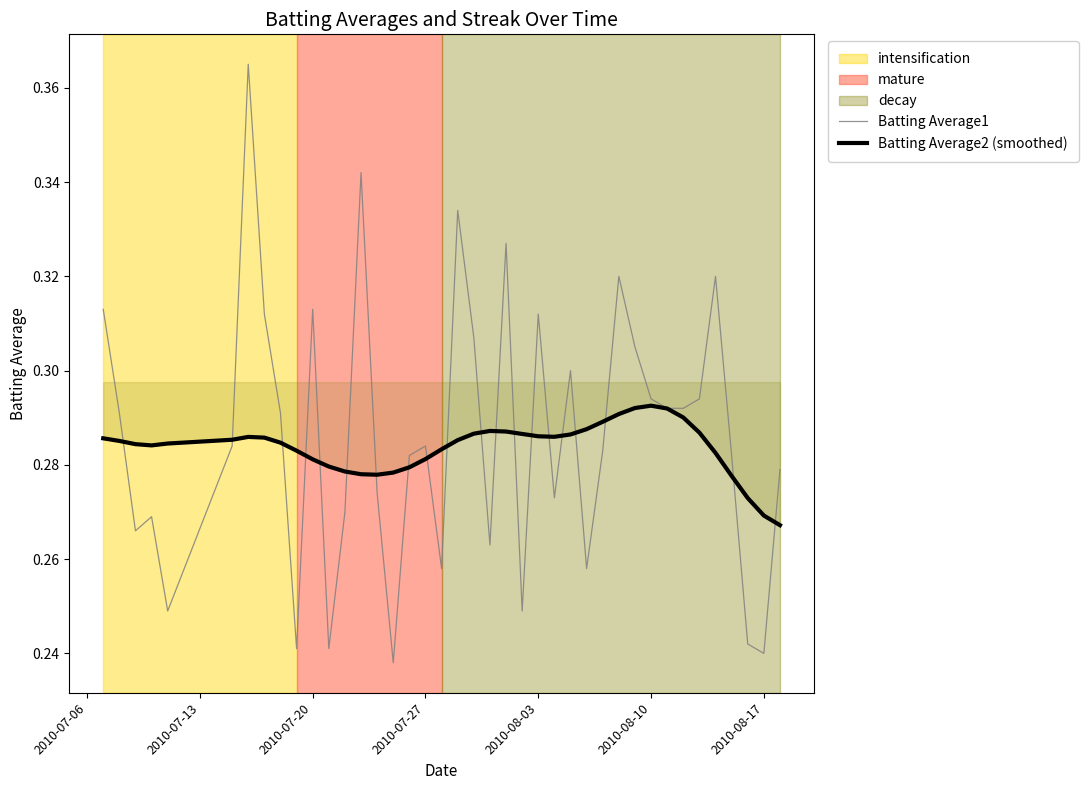

True or false: Batting Average2 (smoothed) and Batting Average1 cross at least once.

True